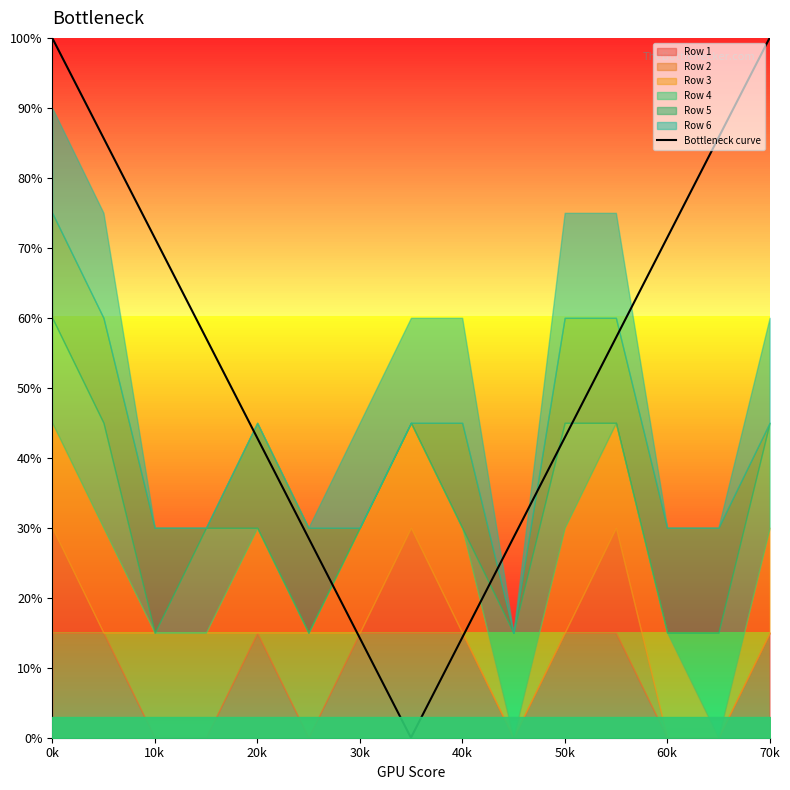

What is the difference between the maximum and second lowest values?

0.9